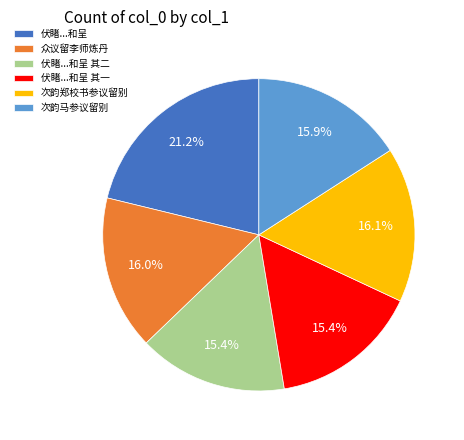

What is the largest slice in the pie chart?

伏睹...和呈